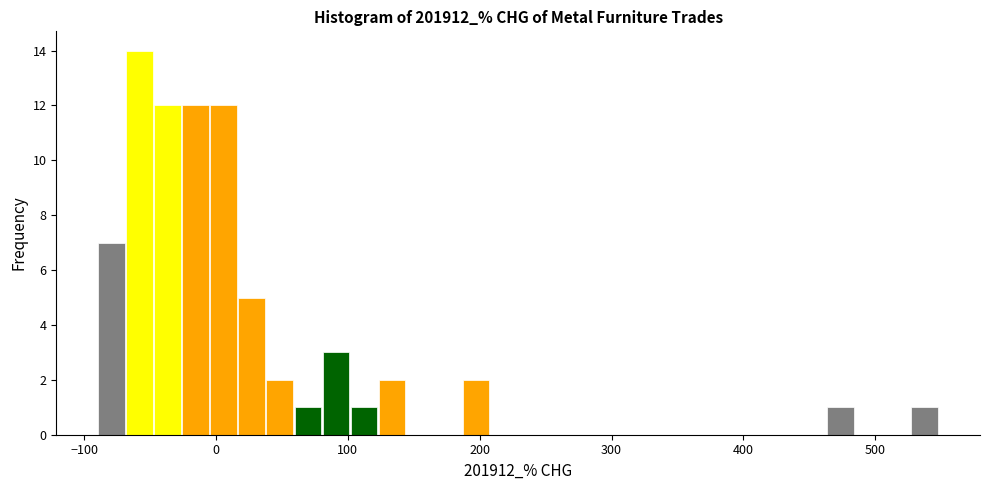

Around what value on the x-axis is the tallest bar? Give the approximate position of its centre, as read against the axis.

-60